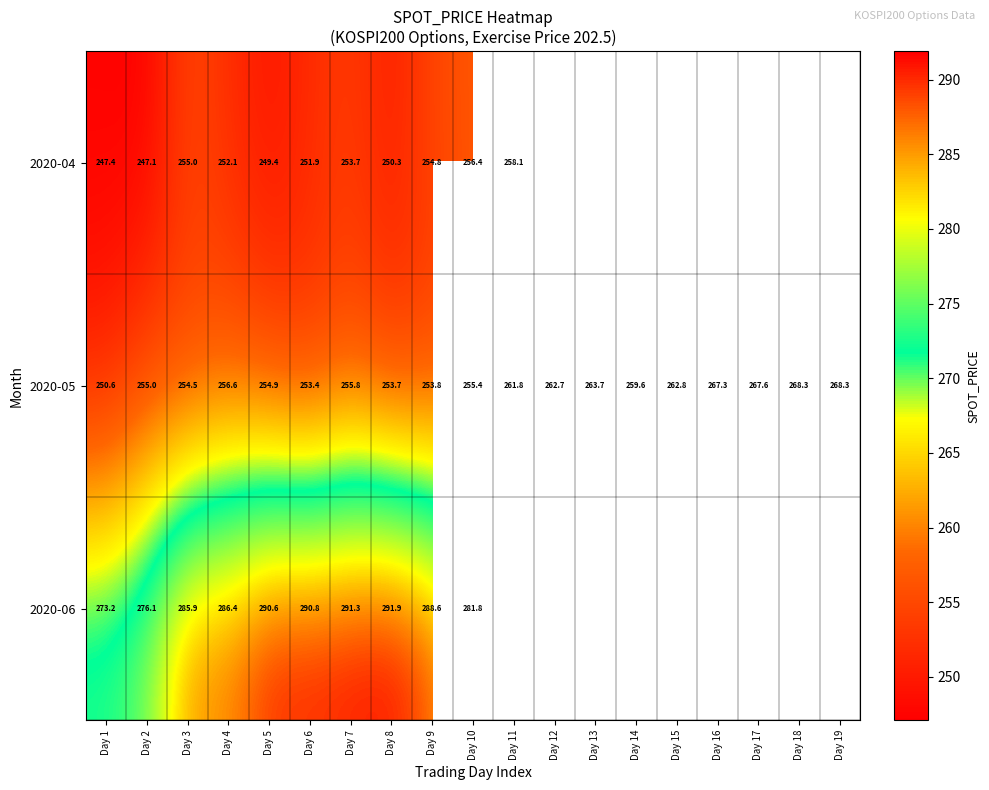

How many data points does each series have?

19